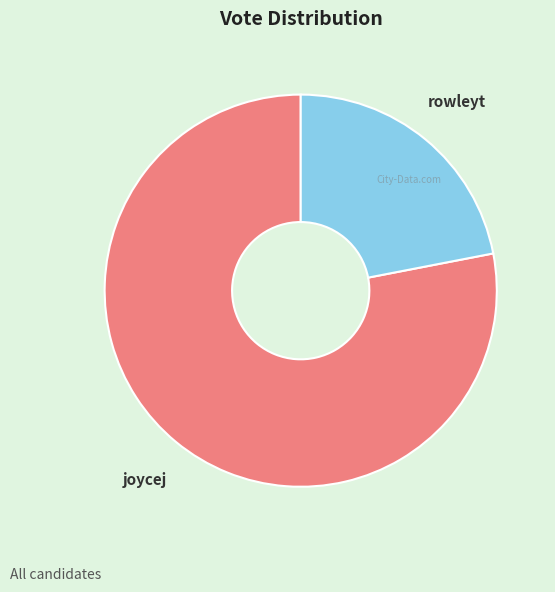

Is there a majority slice in this chart?

Yes